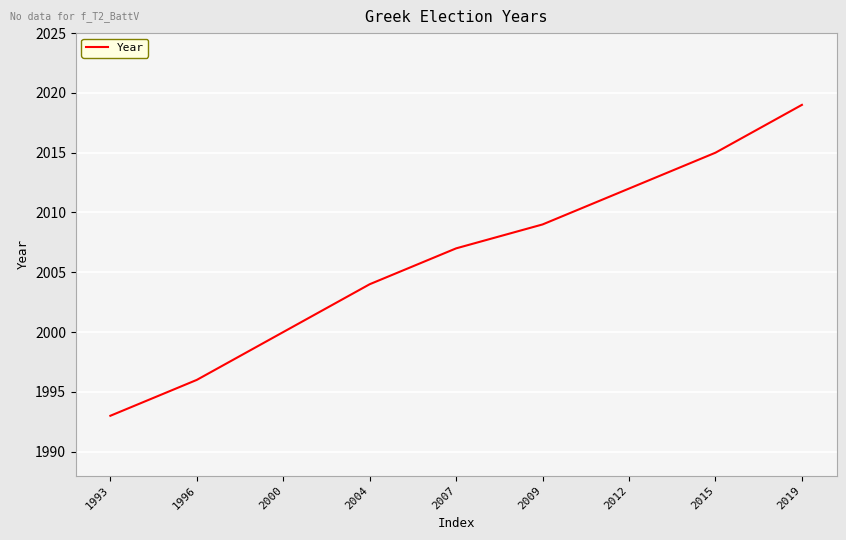

Is this an area chart (filled region under the line)?

No